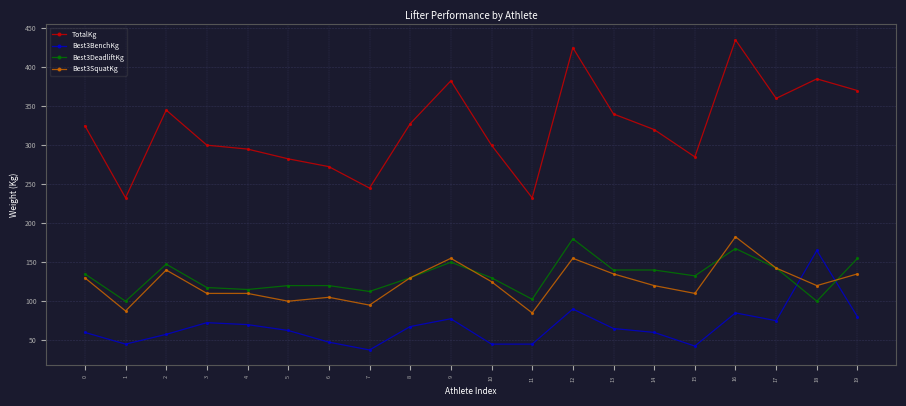

What is the total value across all series at 15?

570.0